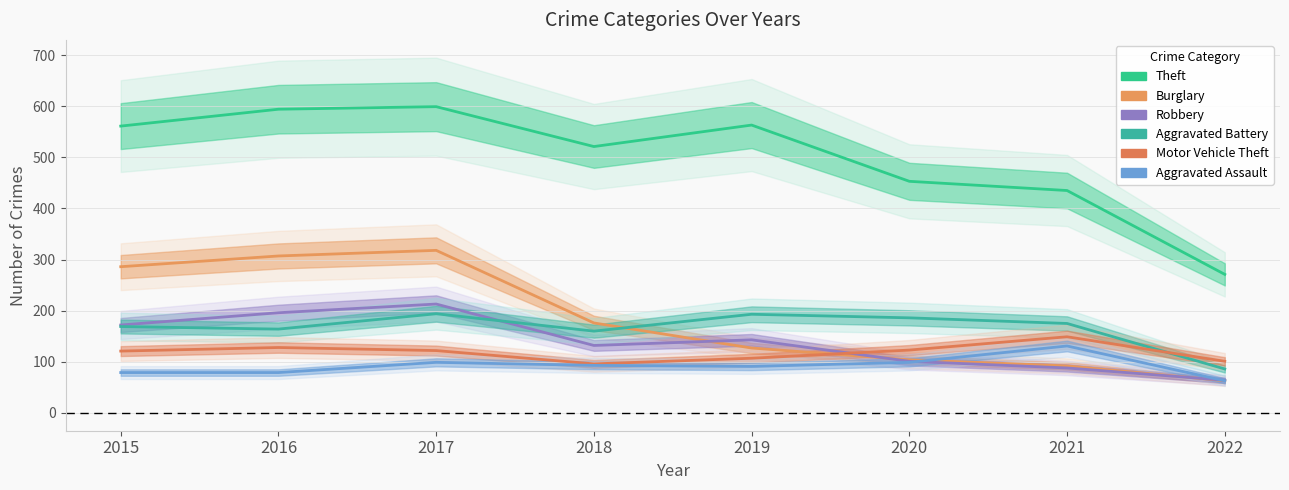

Between which two adjacent categories do Aggravated Battery and Robbery first intersect?

2017 and 2018